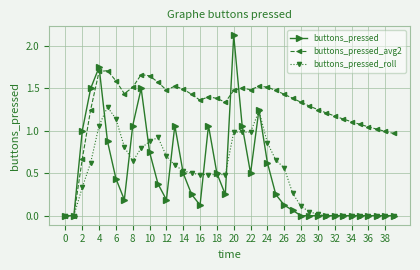

True or false: buttons_pressed_avg2 has more than 2 interior local peaks.

True